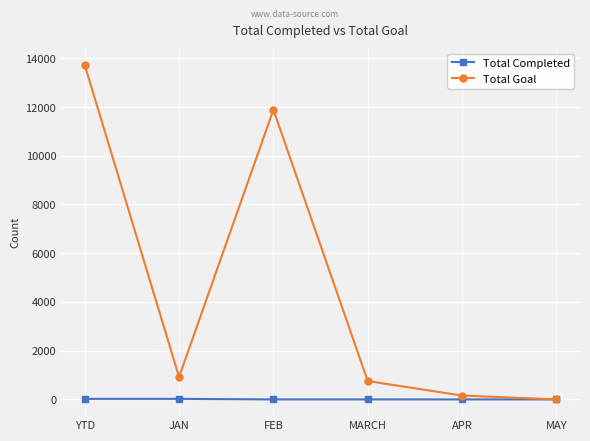

Does the chart display data point markers on the line(s)?

Yes